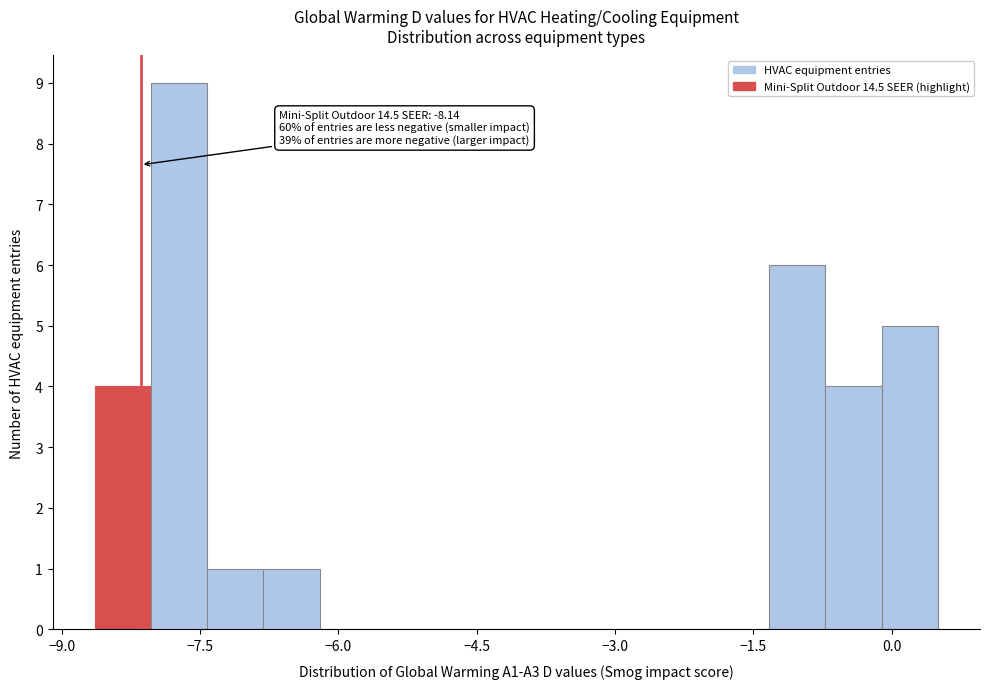

Around what value on the x-axis is the tallest bar? Give the approximate position of its centre, as read against the axis.

-7.8